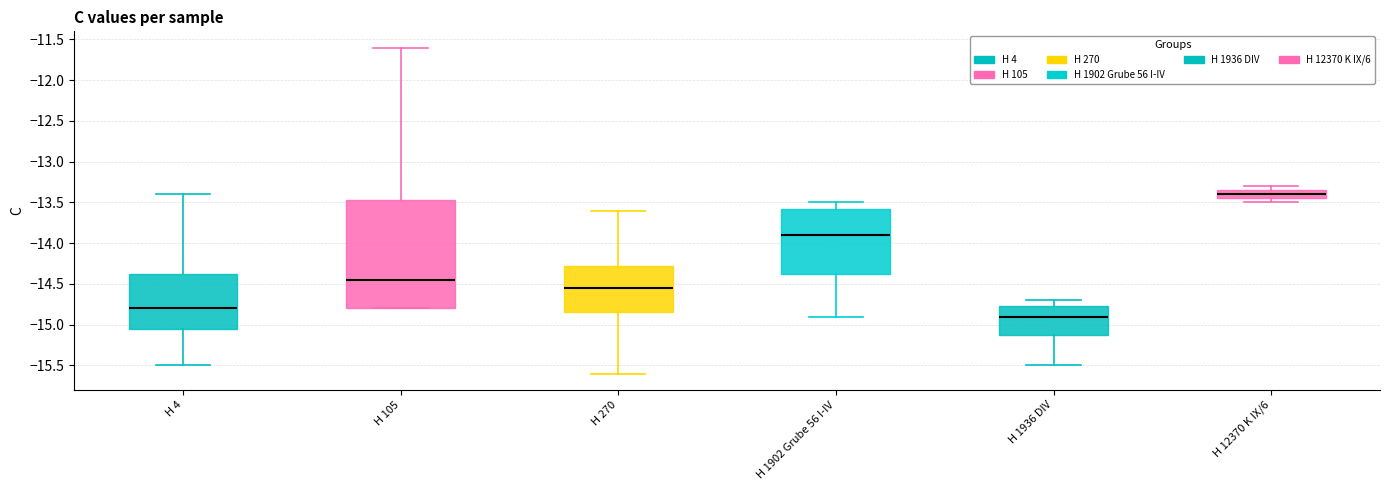

Which box has the highest median line?

H 12370 K IX/6